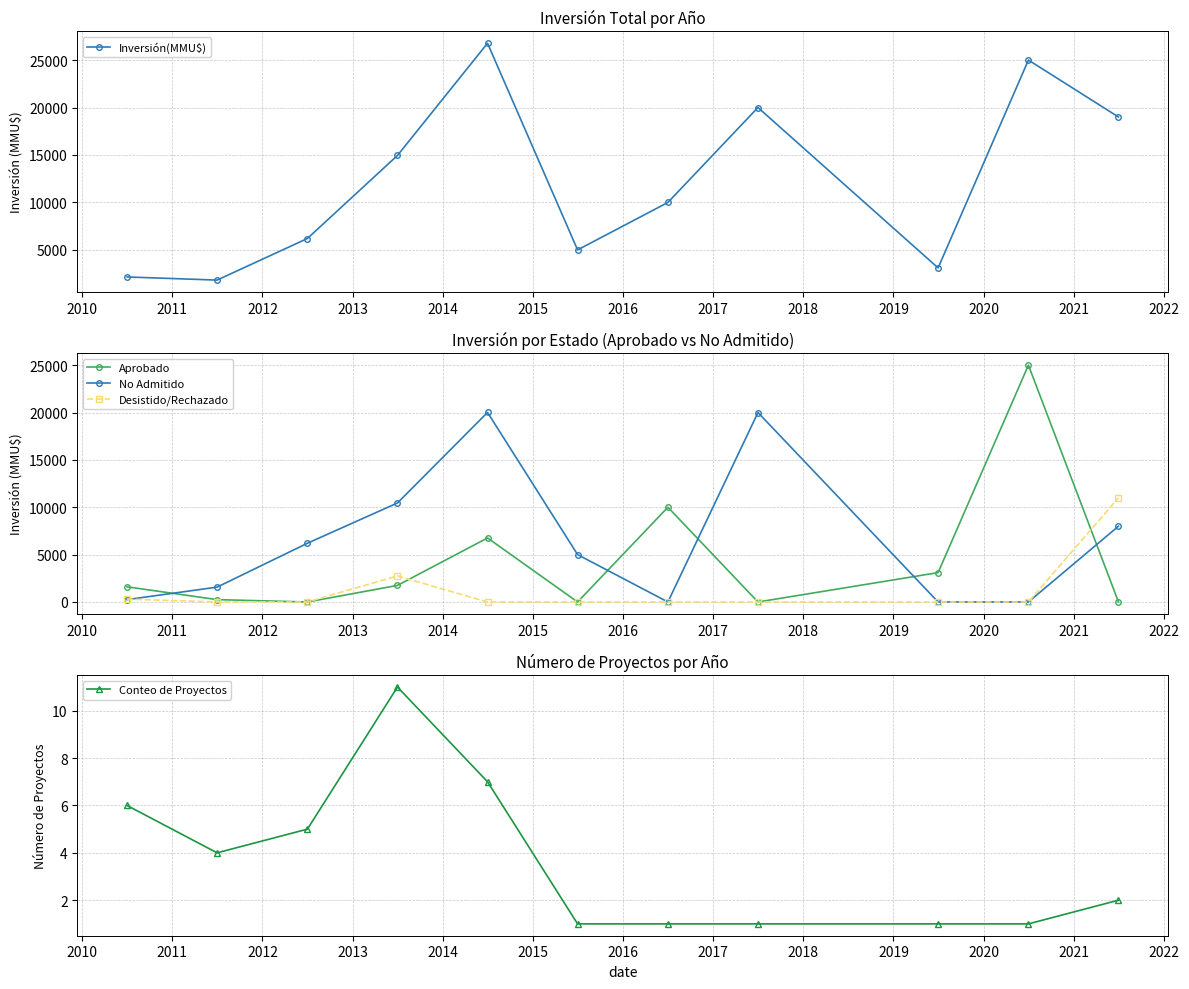

What is the maximum value for Aprobado?

25000